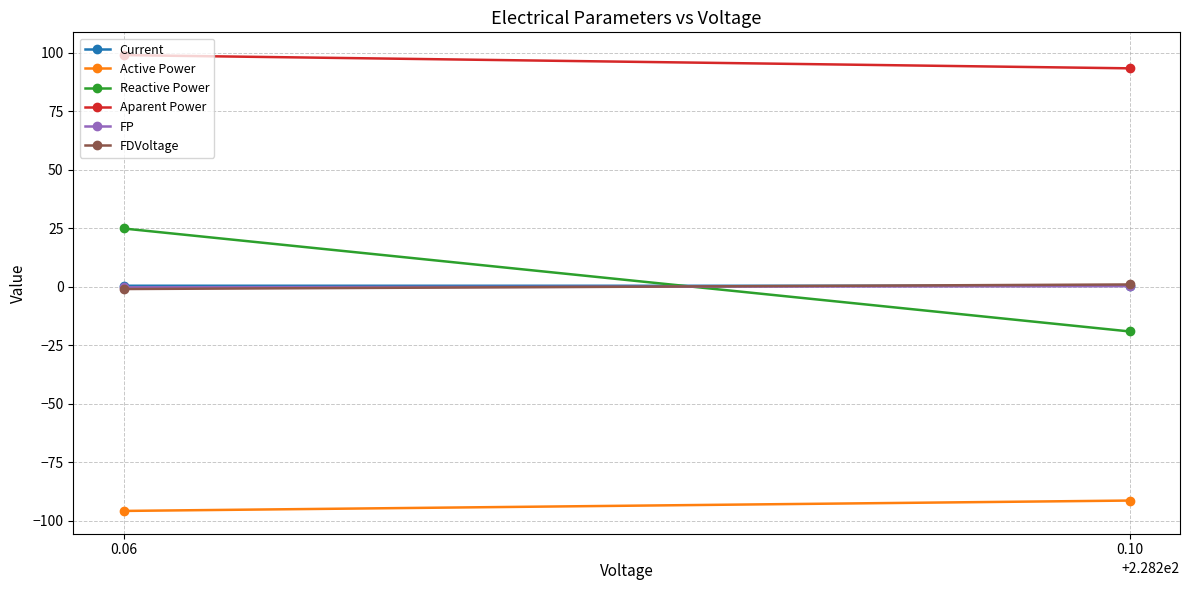

What is the sum of the Active Power values at 0.10 and 0.06?

-187.3